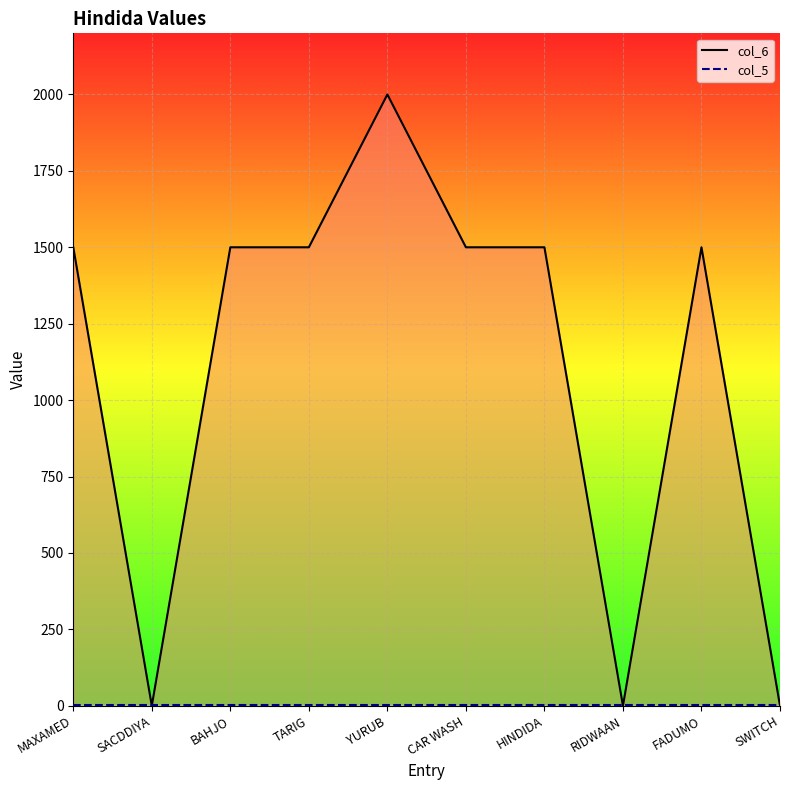

How many values in col_6 are above zero?

7